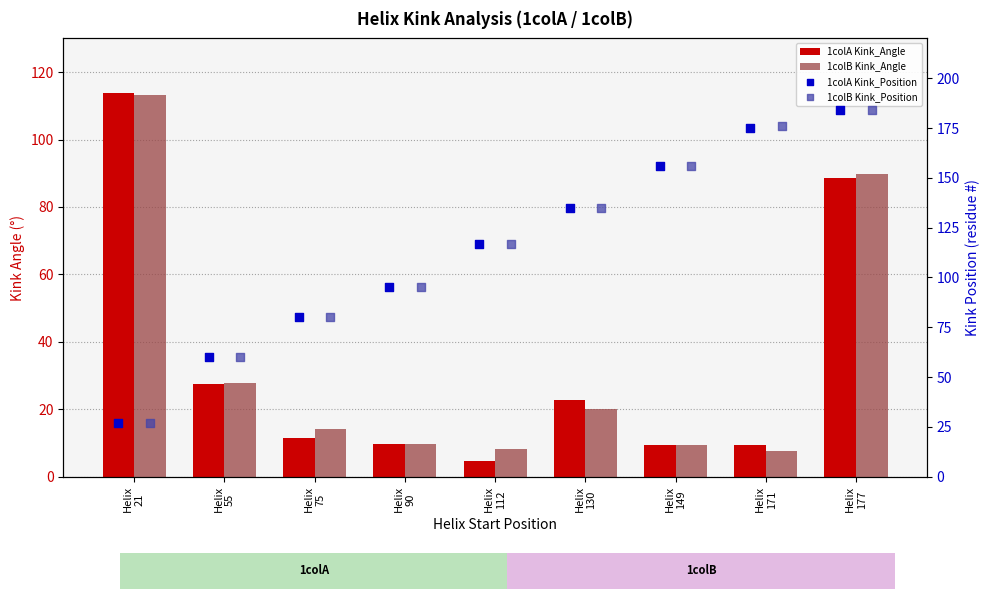

At how many categories does at least one series exceed 31?

9